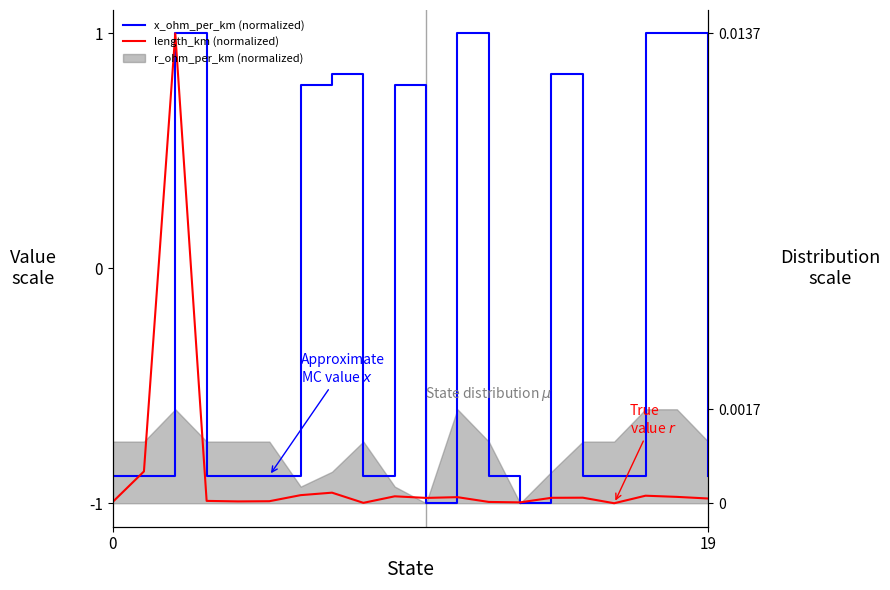

At which category does length_km (normalized) reach its first local valley?

4